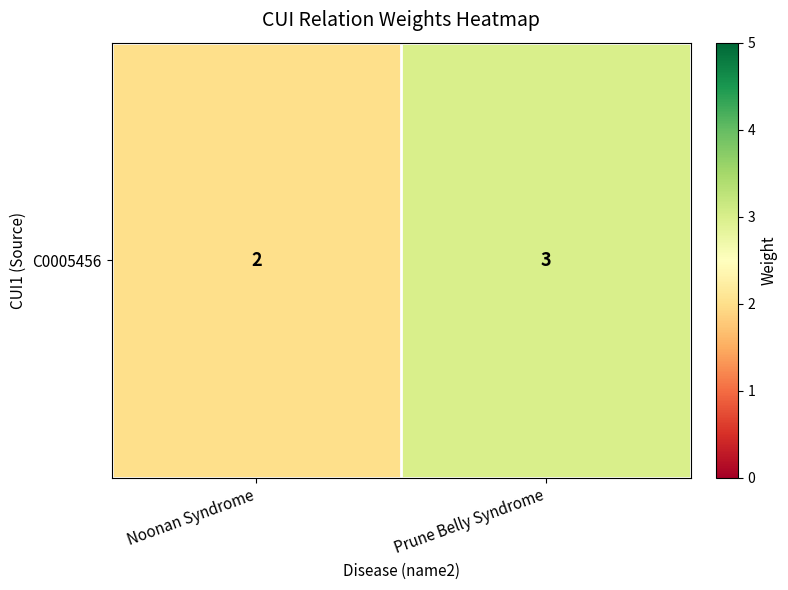

The chart shows a value of 1 at Noonan Syndrome. True or false?

False